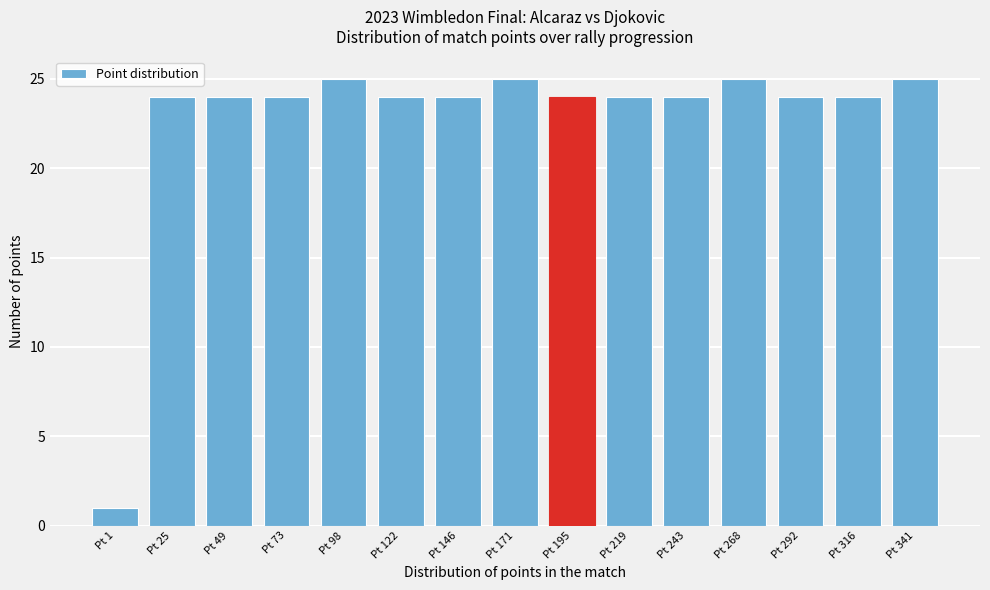

Reading left to right, transcribe all the data shown in this chart.

Pt 1=1	Pt 25=24	Pt 49=24	Pt 73=24	Pt 98=25	Pt 122=24	Pt 146=24	Pt 171=25	Pt 195=24	Pt 219=24	Pt 243=24	Pt 268=25	Pt 292=24	Pt 316=24	Pt 341=25